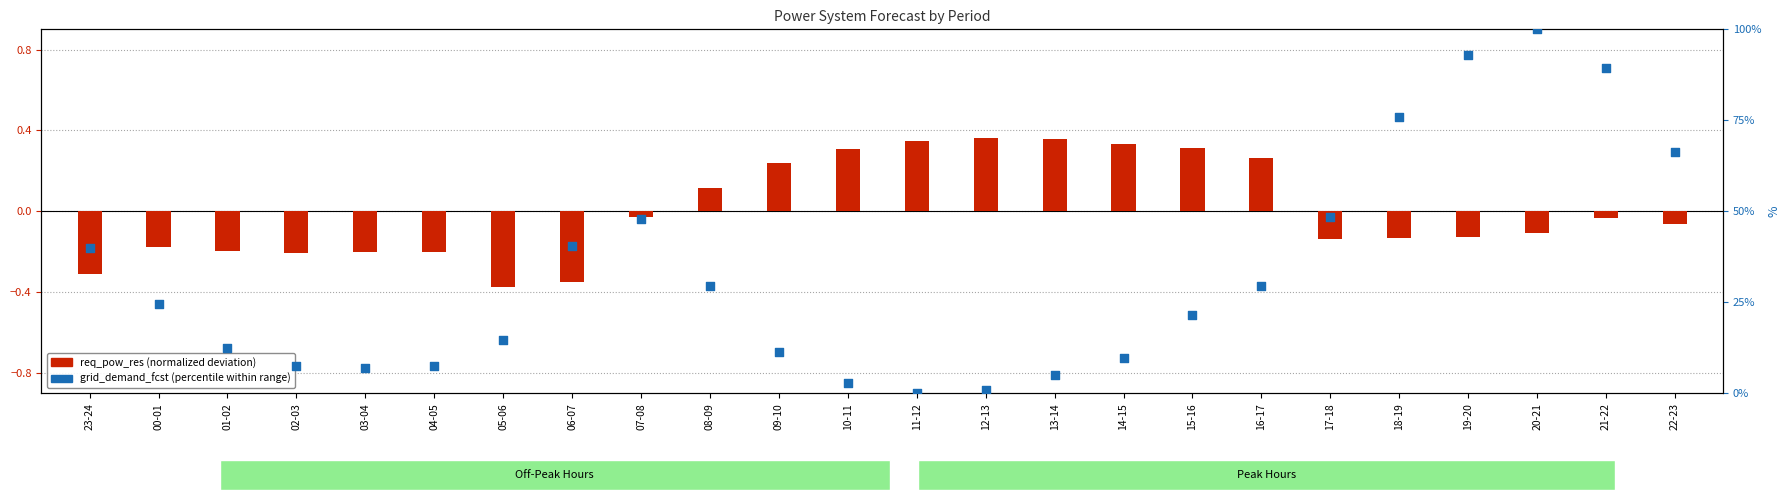

Which series contains the highest Y value?

grid_demand_fcst (percentile)